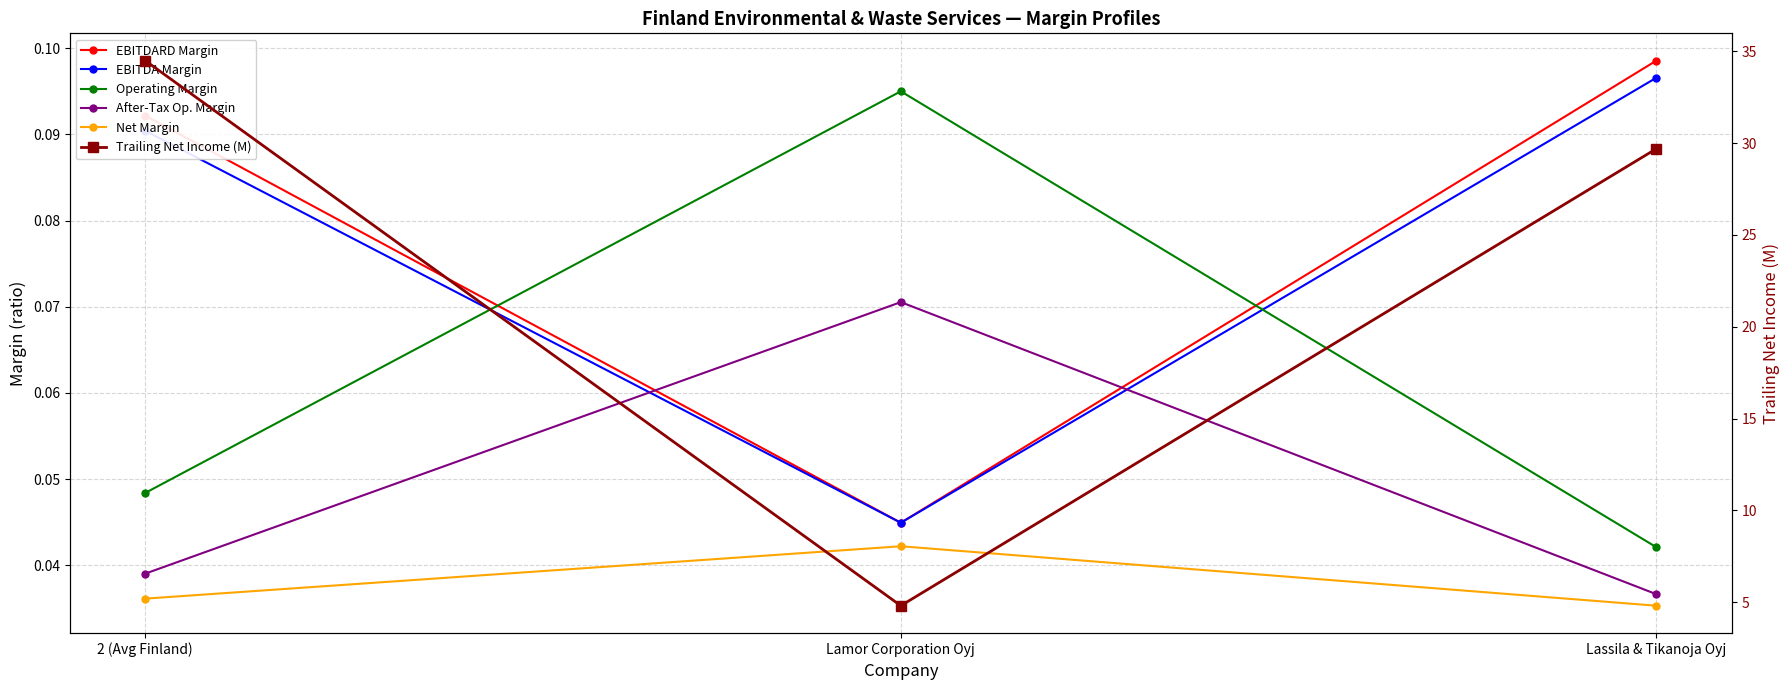

Reading left to right, transcribe all the data shown in this chart.

EBITDARD Margin: 0.1	0.0	0.1
EBITDA Margin: 0.1	0.0	0.1
Operating Margin: 0.0	0.1	0.0
After-Tax Op. Margin: 0.0	0.1	0.0
Net Margin: 0.0	0.0	0.0
Trailing Net Income (M): 34.5	4.8	29.7